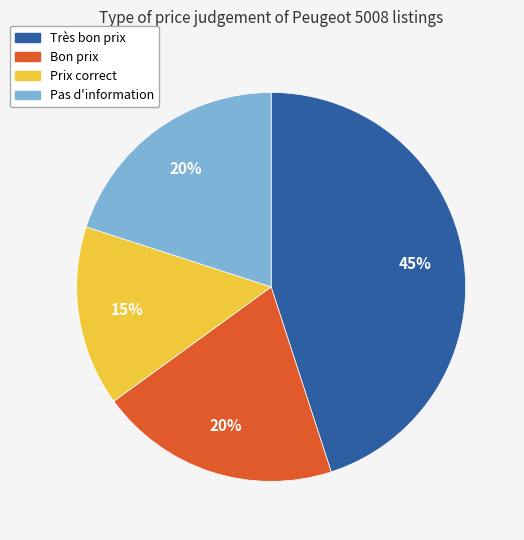

Count the number of slices in the pie.

4